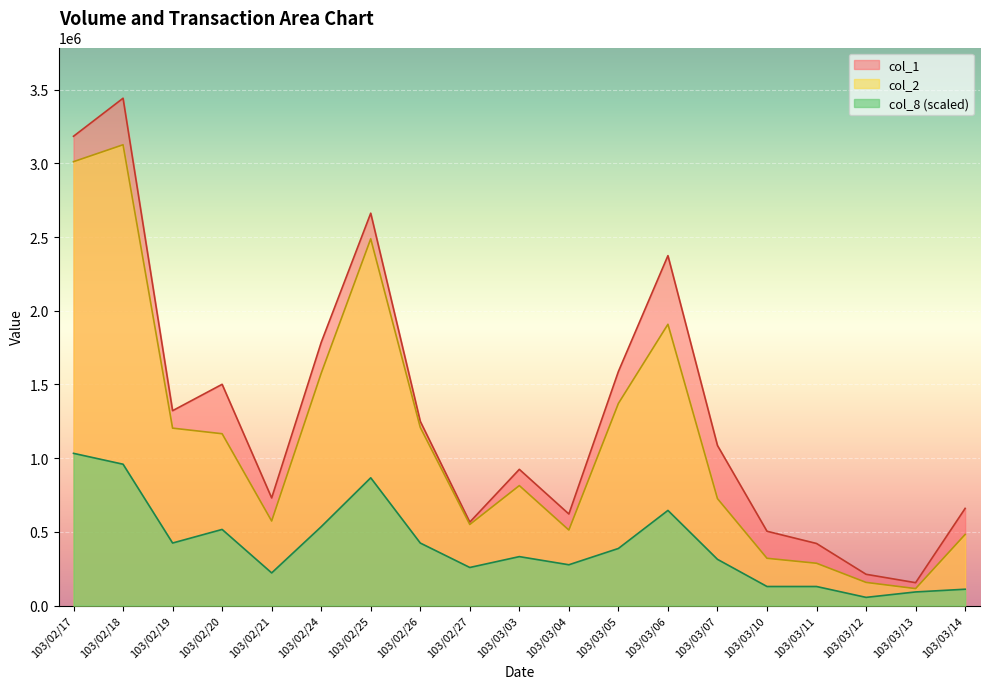

Is the value of col_1 at 103/02/20 greater than the value of col_8 at 103/03/06?

Yes